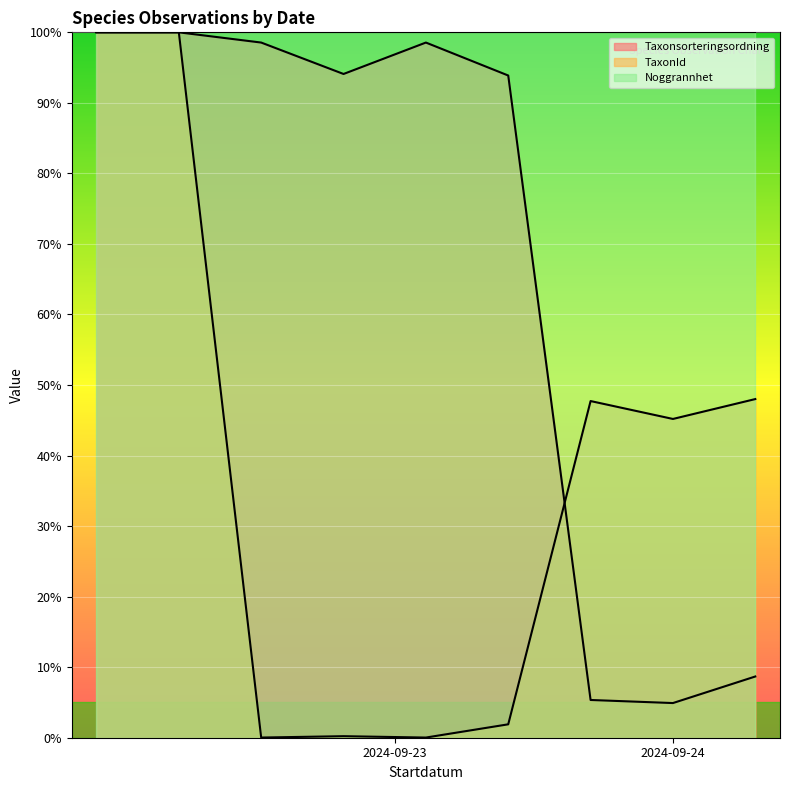

What is the maximum value shown in the chart?

100.0